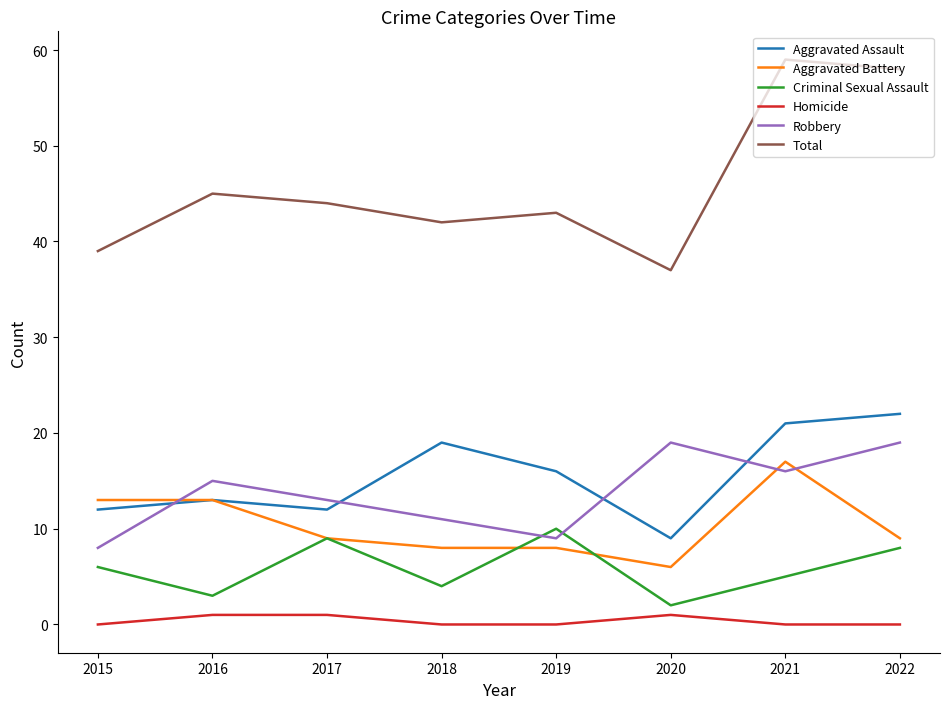

Is it true that Total equals 43 at 2019?

True